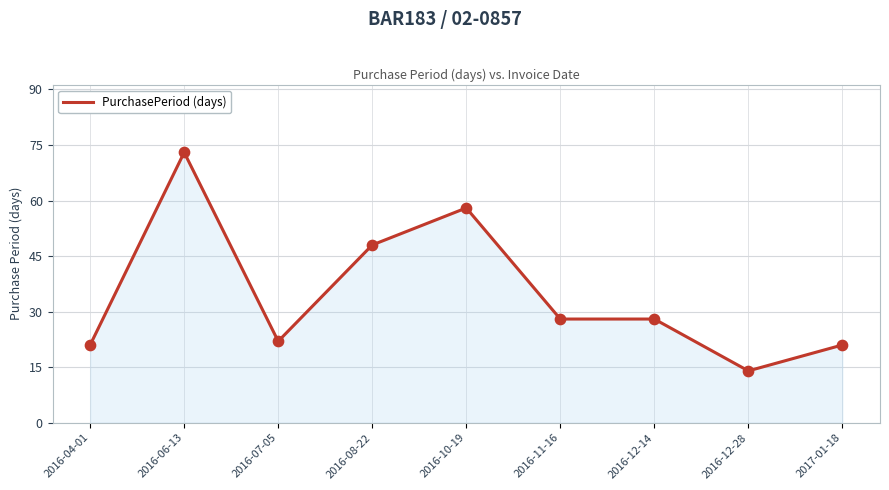

What is the change in value from 2016-06-13 to 2016-08-22?

-25